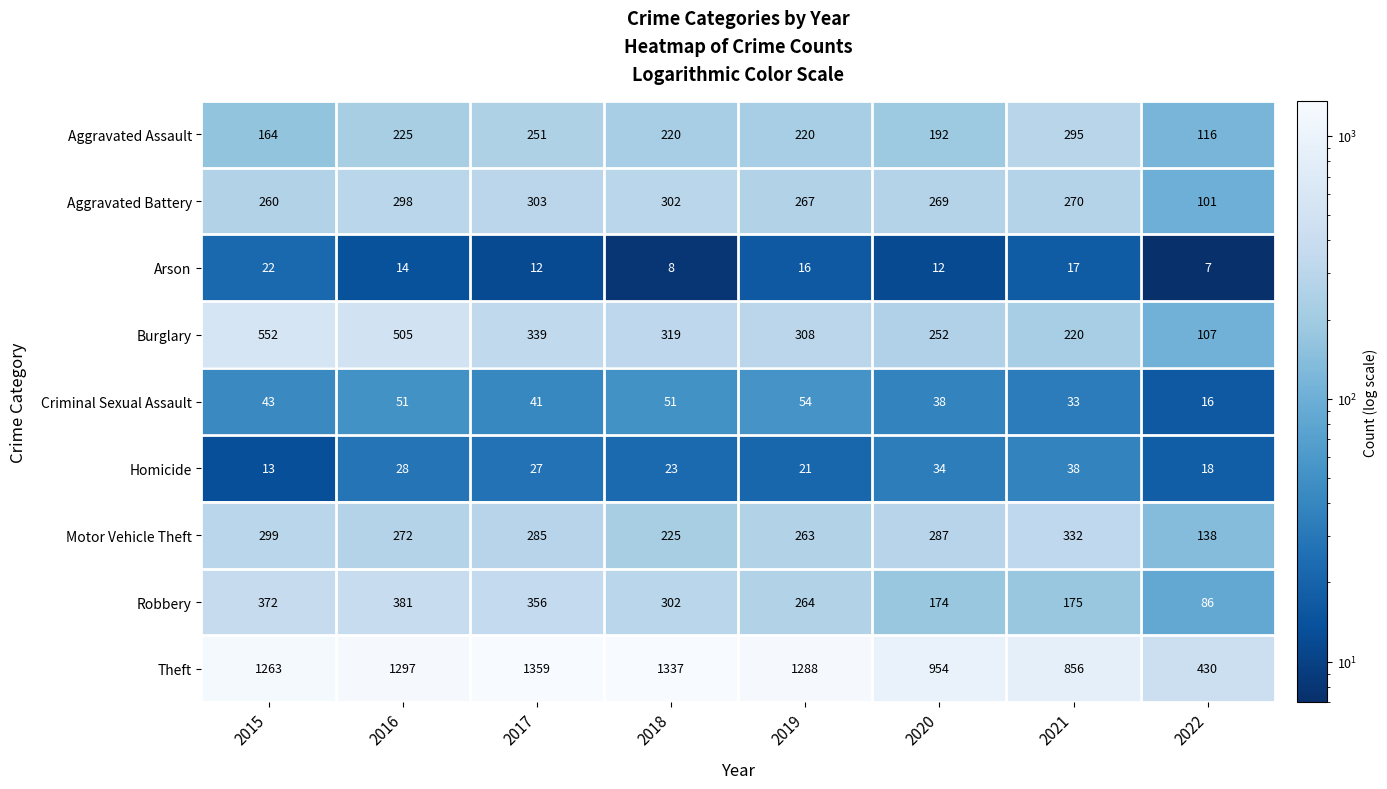

What is the sum of the Aggravated Battery values at 2015 and 2016?

558